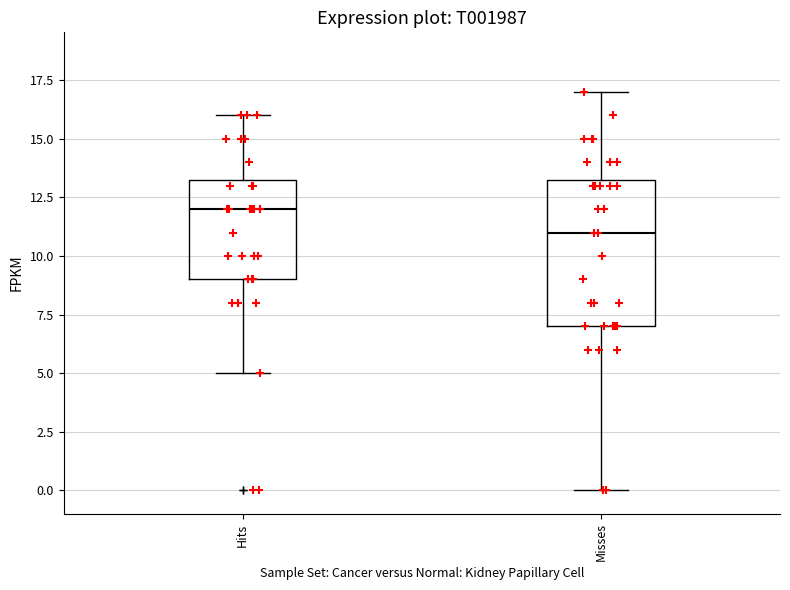

Which box's median line is the lowest?

Misses